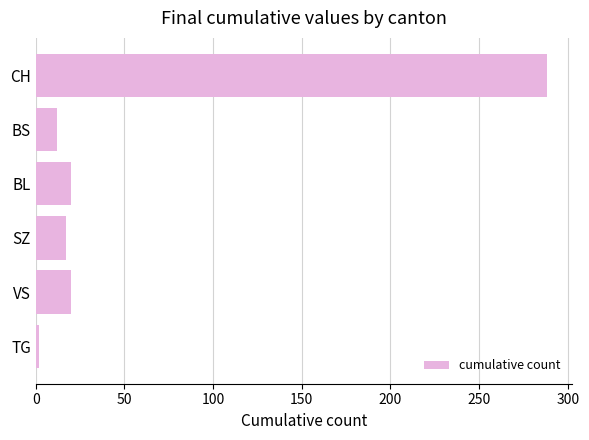

What is the maximum value shown in the chart?

288